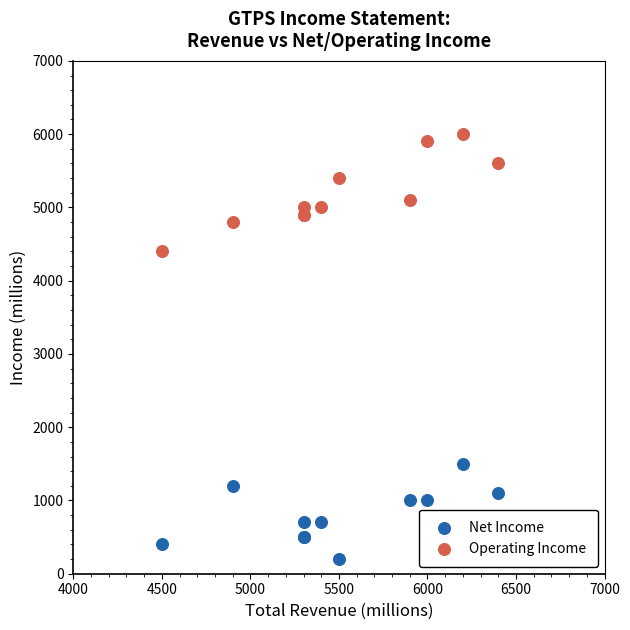

Which series contains the highest Y value?

Operating Income